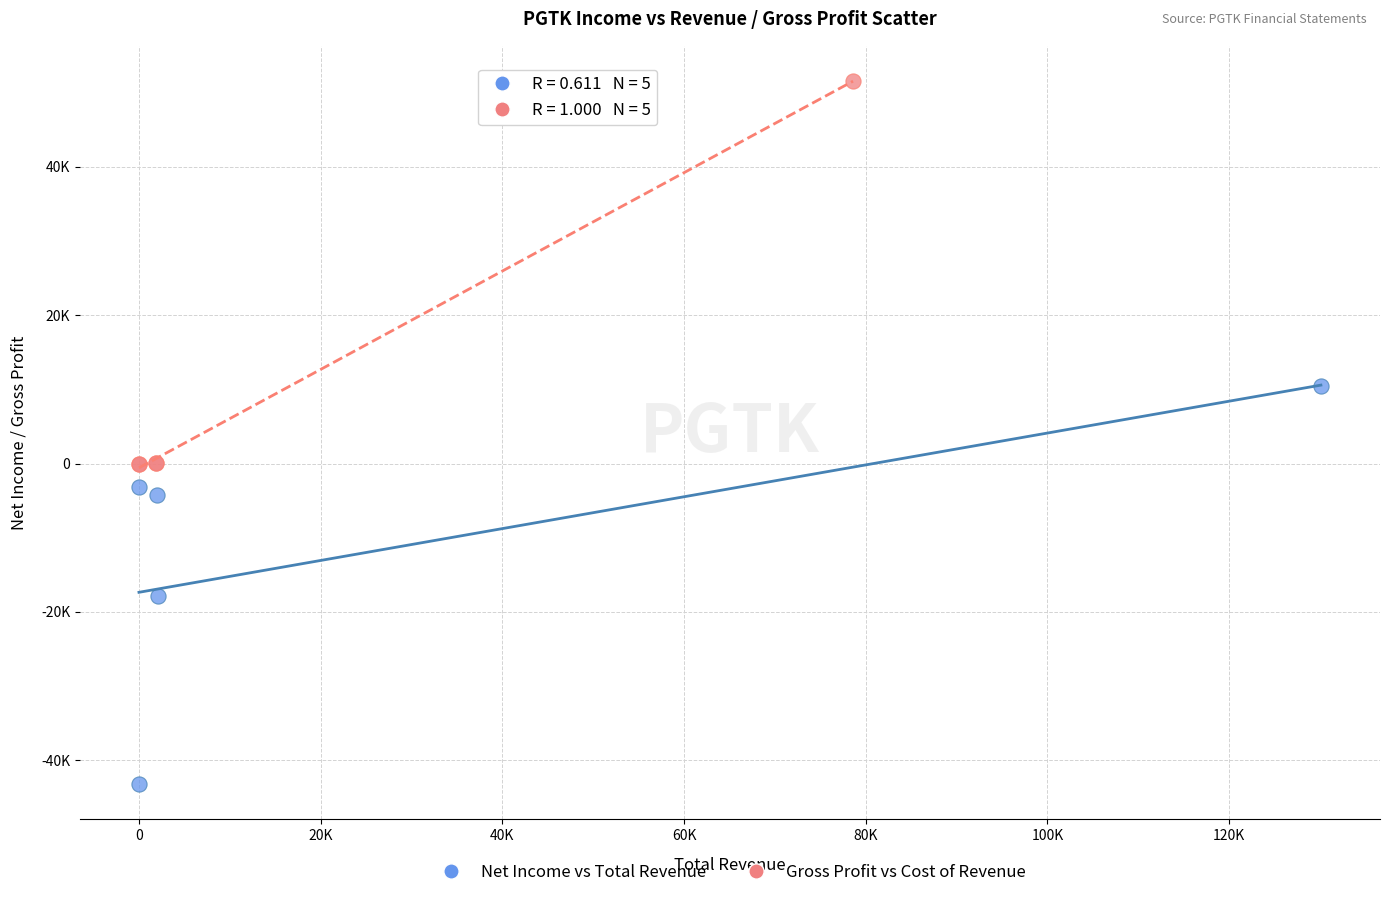

Which series reaches the minimum Y coordinate?

Net Income vs Total Revenue